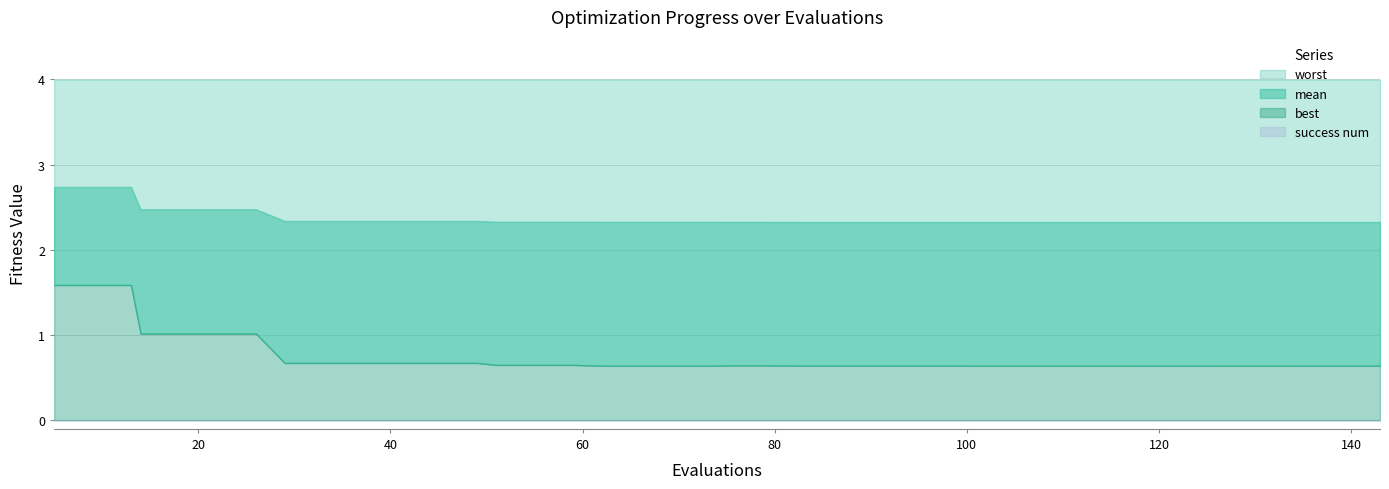

What is the lowest value of the worst series?

4.0